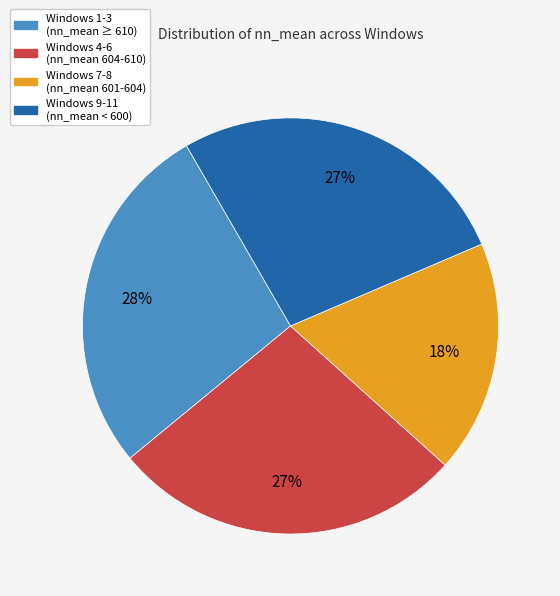

How many slices are in this pie chart?

4